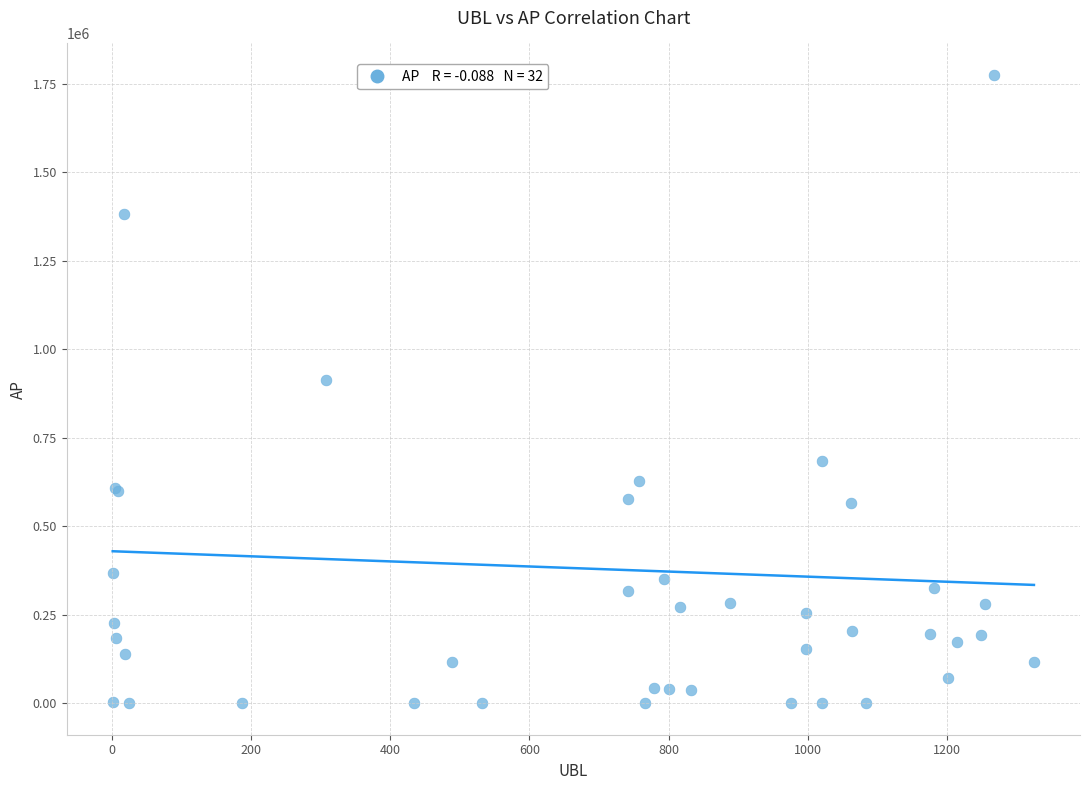

What Y value in the scatter plot is closest to 887278?

913202